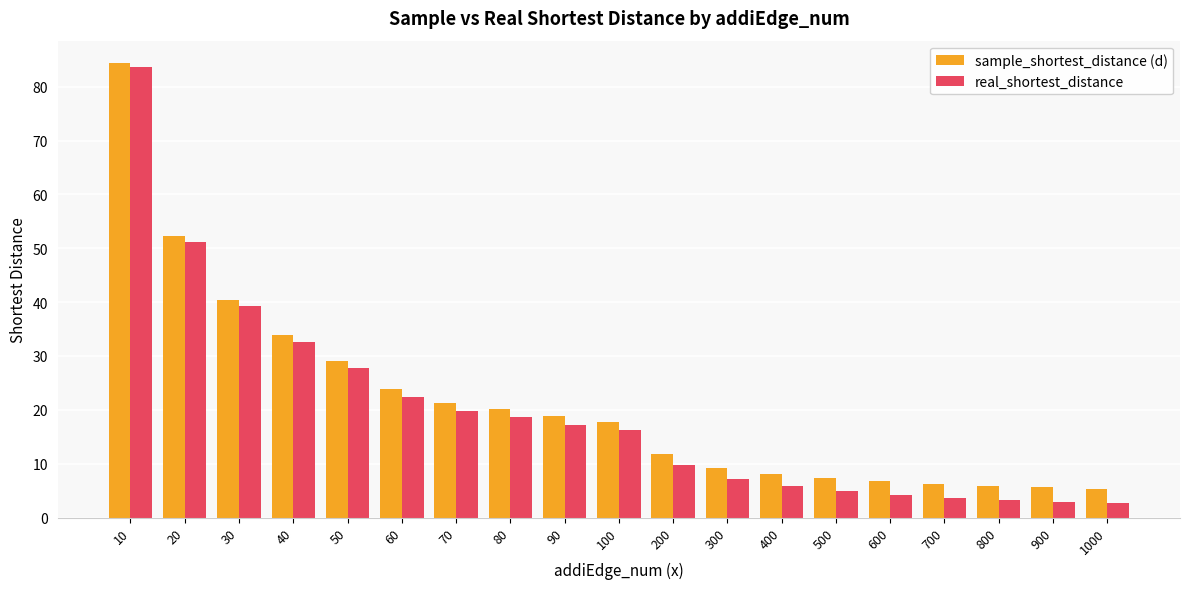

True or false: sample_shortest_distance (d) has a value of 35.4 at 80.

False